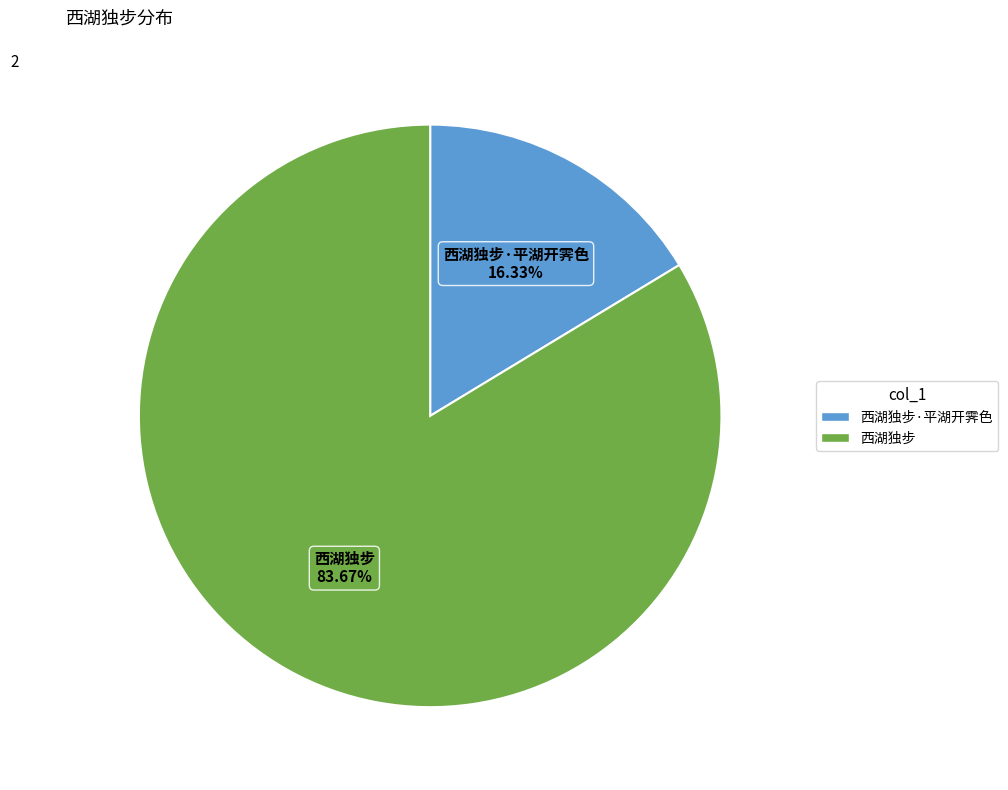

Is there any slice that represents more than half of the pie?

Yes